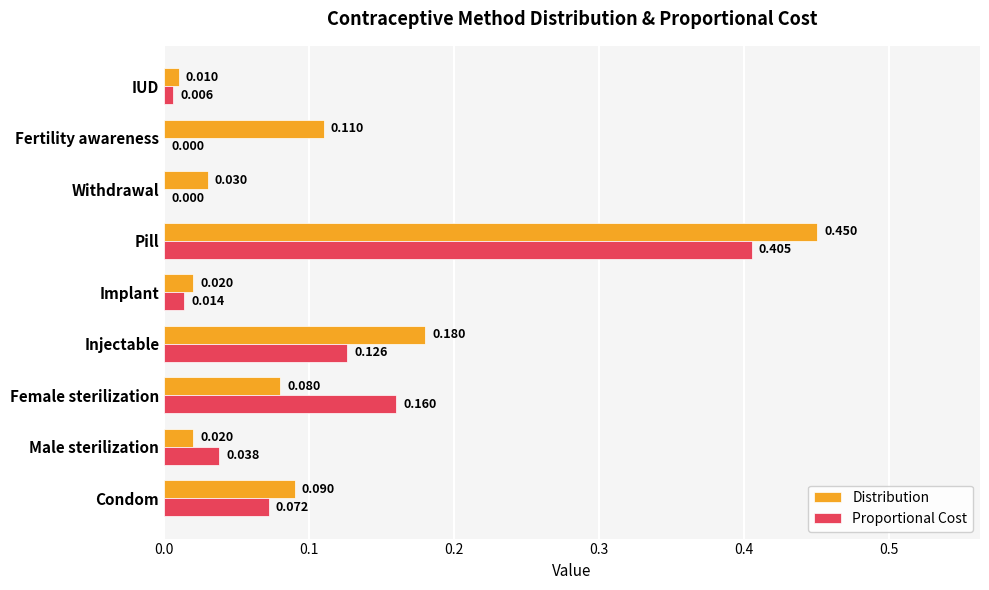

Between Pill and Withdrawal, which series saw the biggest shift?

Distribution